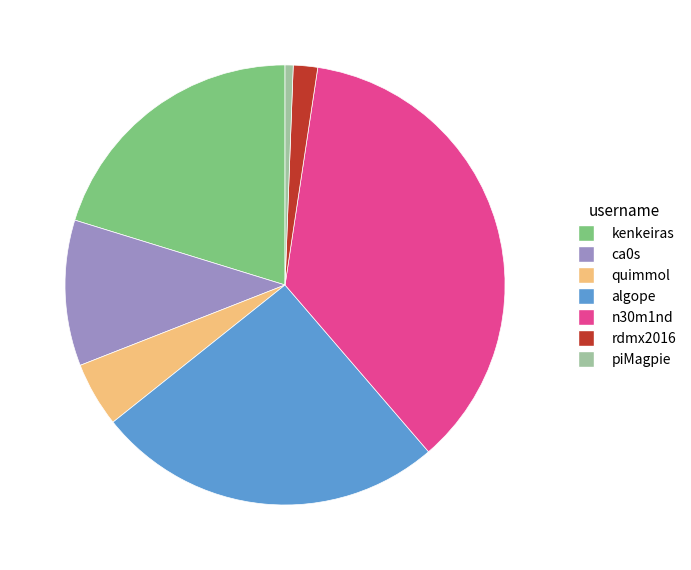

Rank the categories by value from highest to lowest.

n30m1nd, algope, kenkeiras, ca0s, quimmol, rdmx2016, piMagpie